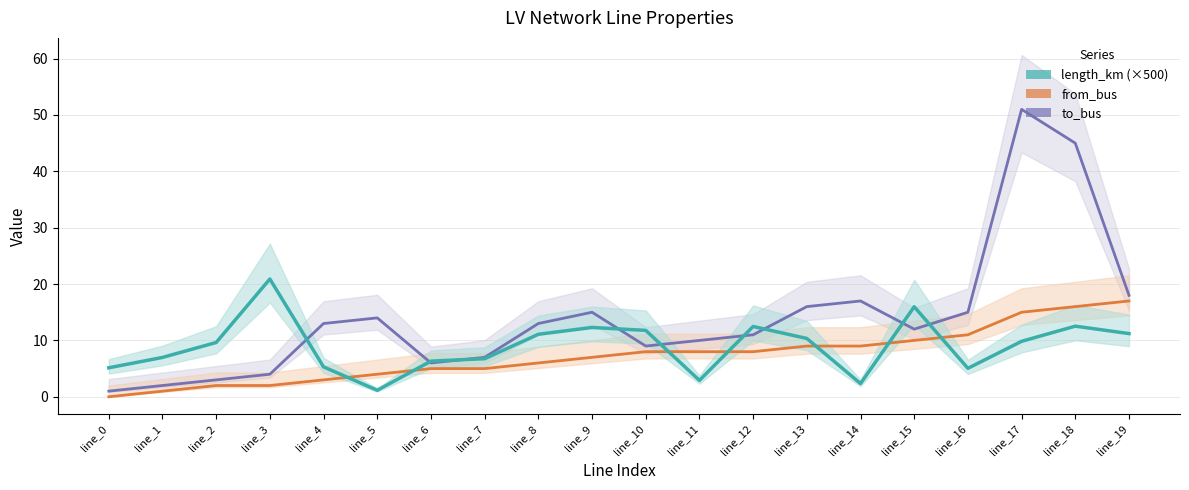

At which category is the sum across all series the highest?

line_17